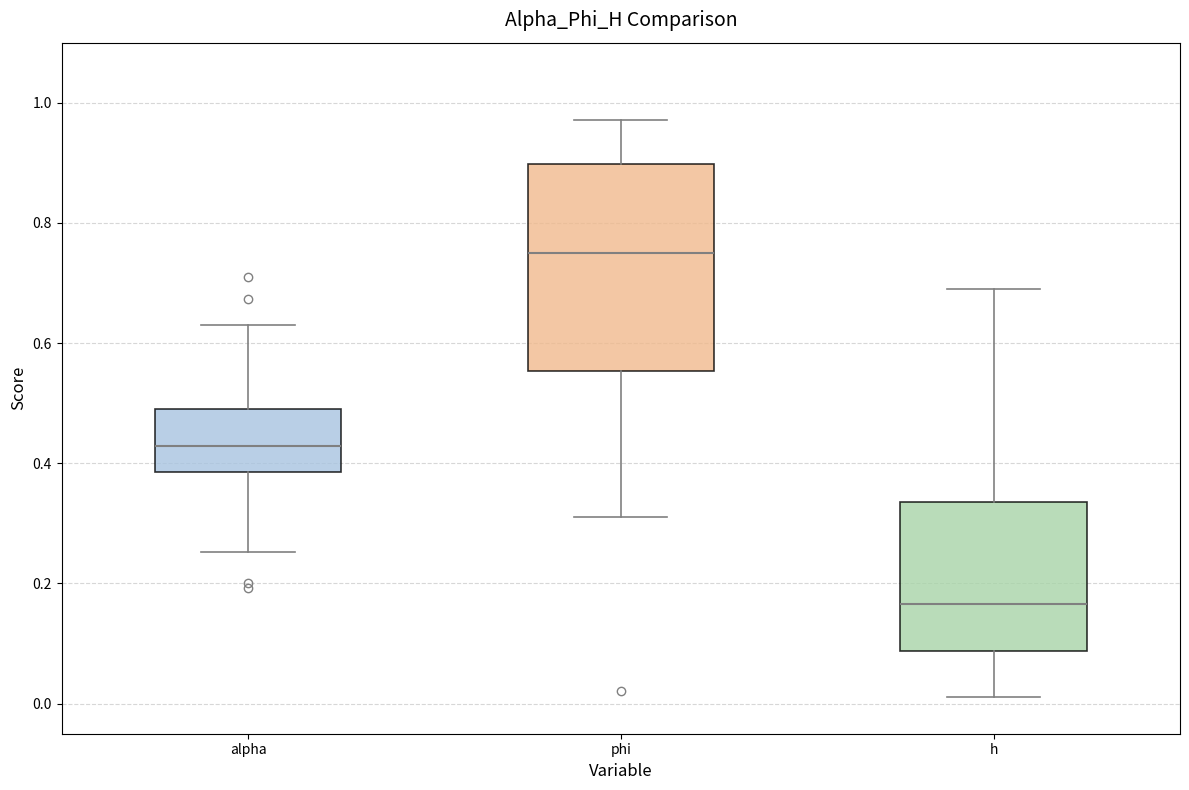

Reading left to right, read every box against the y-axis: the position of its median line, the range the box covers, and the ends of its whiskers. The values are not printed on the chart, so give them approximately, as read against the axis.

alpha: median 0.42, box 0.38 to 0.50, whiskers 0.26 to 0.64
phi: median 0.76, box 0.56 to 0.90, whiskers 0.32 to 0.98
h: median 0.16, box 0.08 to 0.34, whiskers 0.02 to 0.68